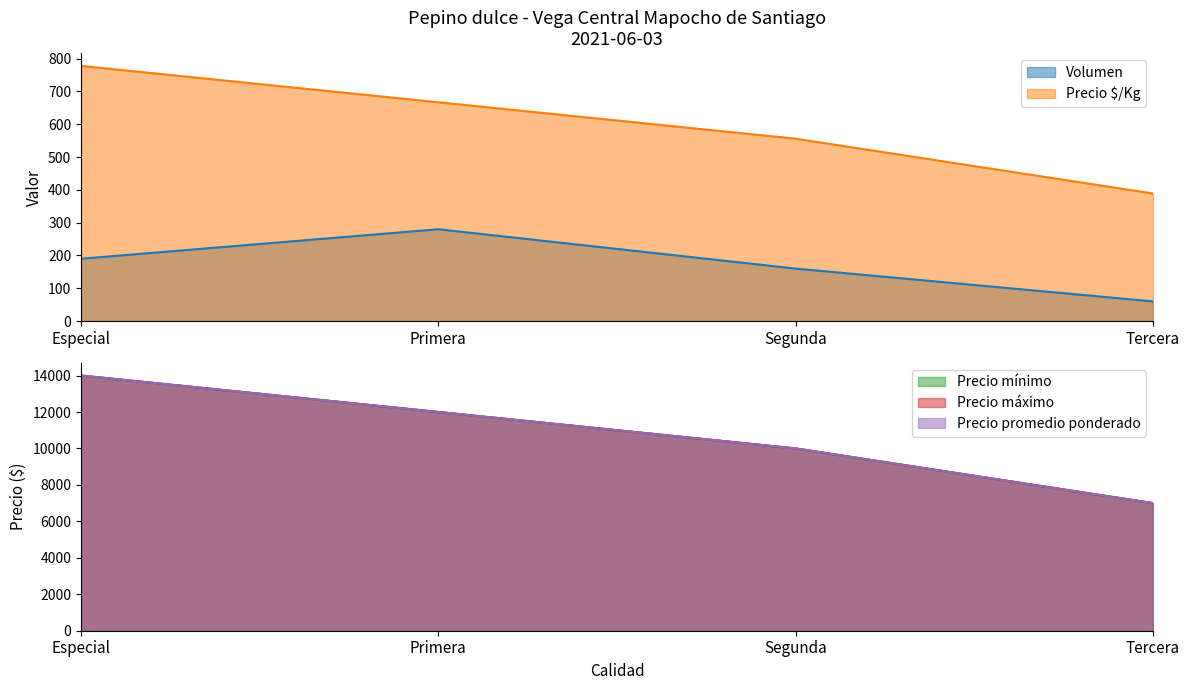

Which series has the largest total across all categories?

Precio mínimo